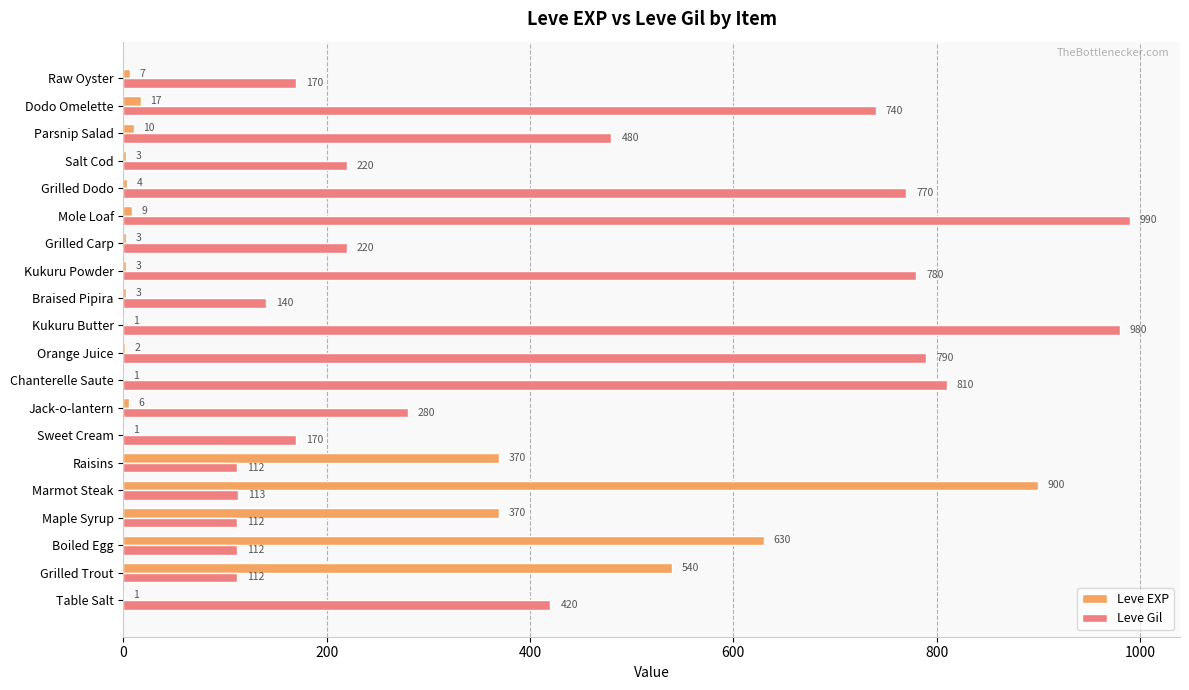

Between Grilled Carp and Dodo Omelette, which series saw the biggest shift?

Leve Gil